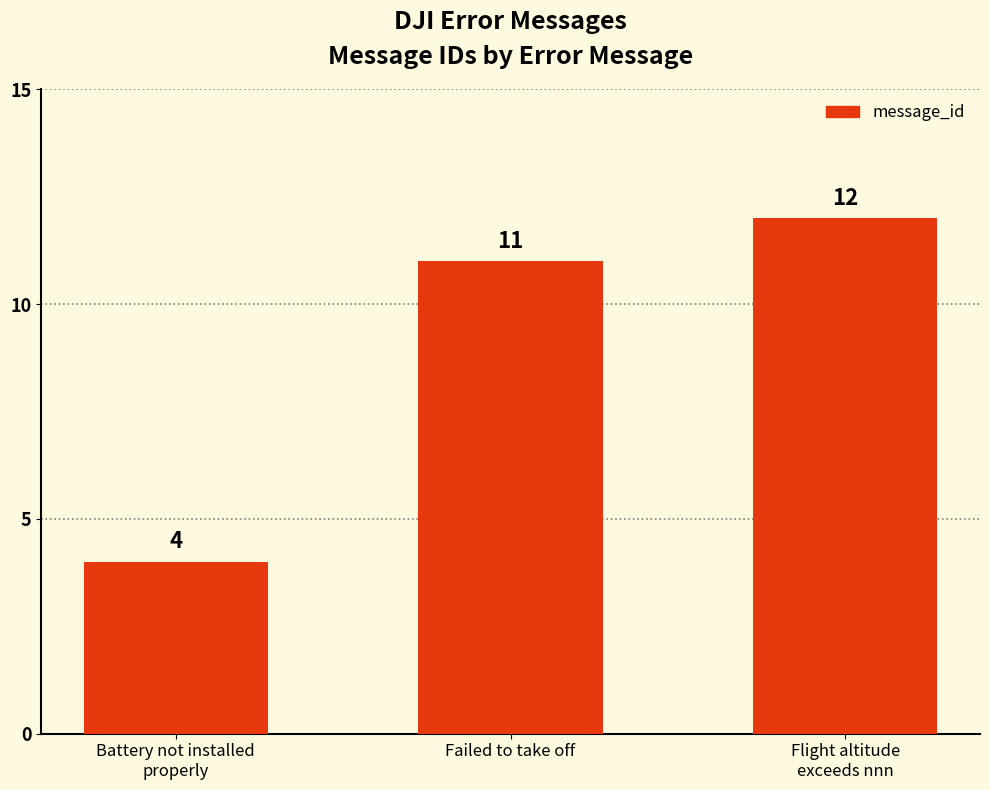

What is the minimum value shown in the chart?

4